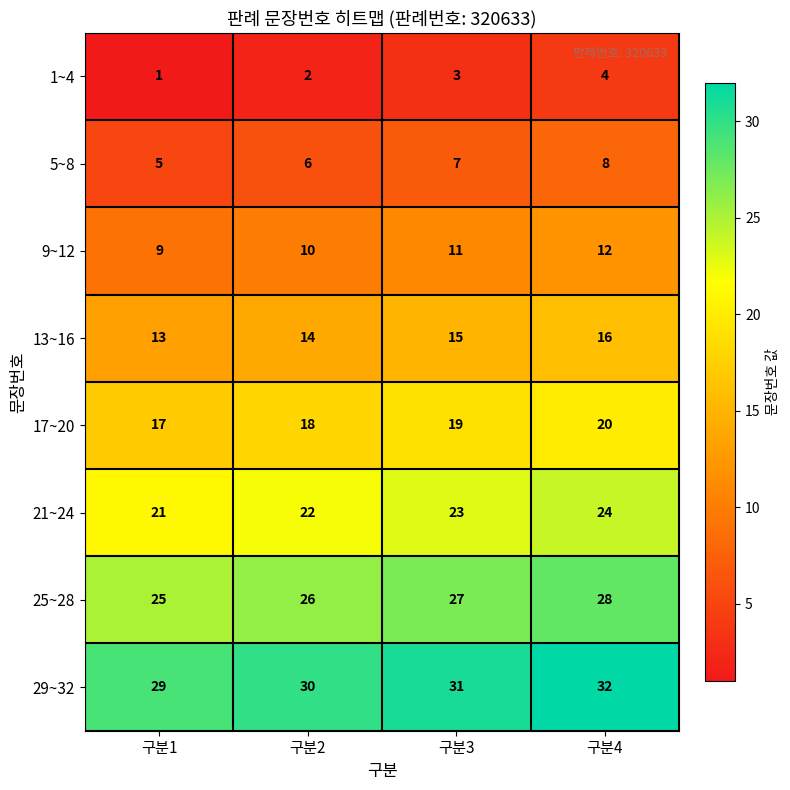

What is the spread (max minus min) of values at 구분4?

28